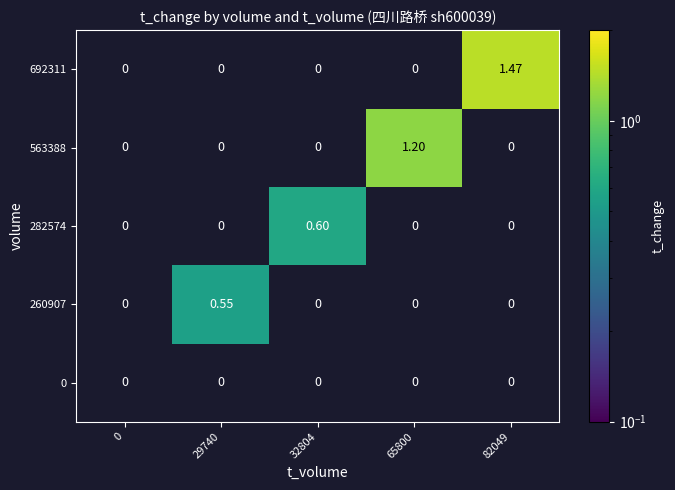

Rank the series by their maximum value, from highest to lowest.

692311, 563388, 282574, 260907, 0